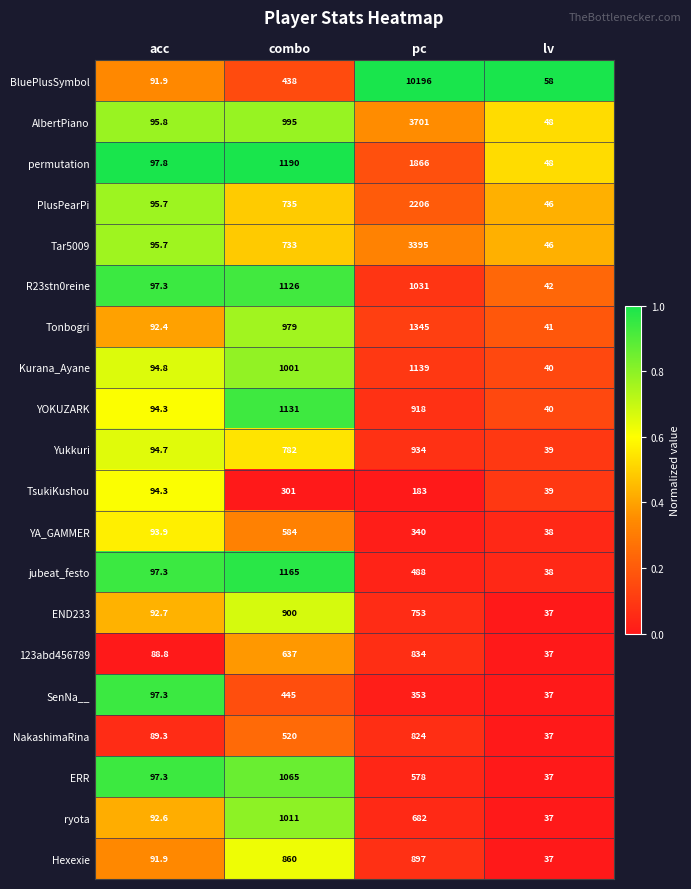

What is the sum of all Tonbogri values?

2457.4